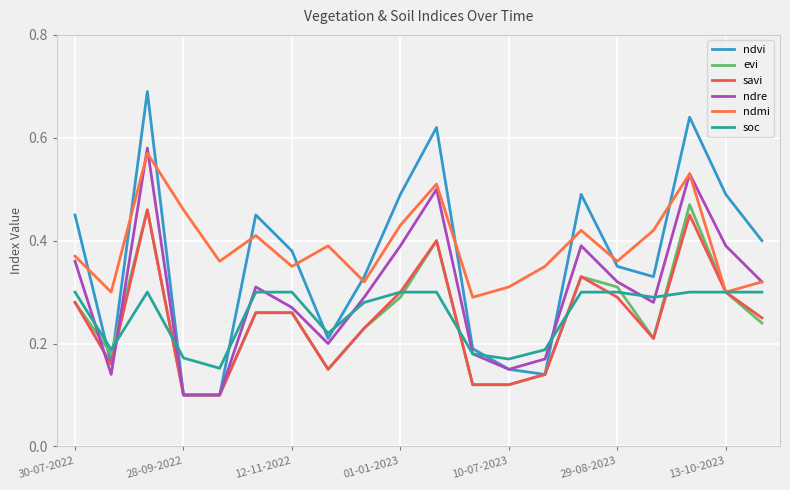

True or false: soc has more than 1 points higher than both neighbors.

False